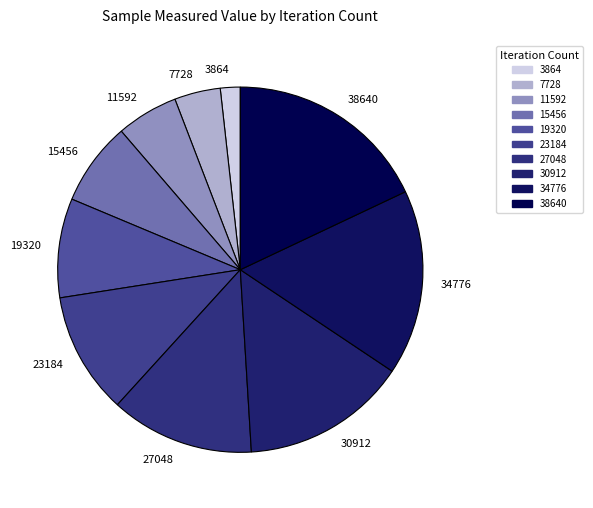

Do 15456 and 3864 together represent more than half of the pie?

No